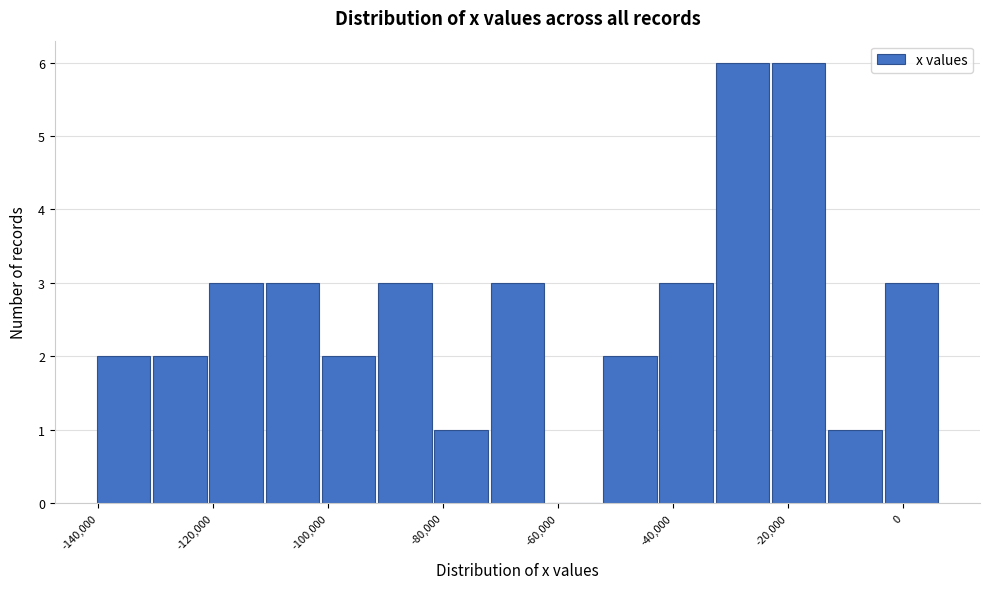

Reading left to right, list every bar in this chart as the range it spans on the x-axis followed by its height. Neither the bar edges nor the heights are printed on the chart, so give them approximately, as read against the axes.

-140000 to -130000: 2
-130000 to -120000: 2
-120000 to -112000: 3
-112000 to -102000: 3
-102000 to -92000: 2
-92000 to -82000: 3
-82000 to -72000: 1
-72000 to -62000: 3
-62000 to -52000: 0
-52000 to -42000: 2
-42000 to -32000: 3
-32000 to -24000: 6
-24000 to -14000: 6
-14000 to -4000: 1
-4000 to 6000: 3